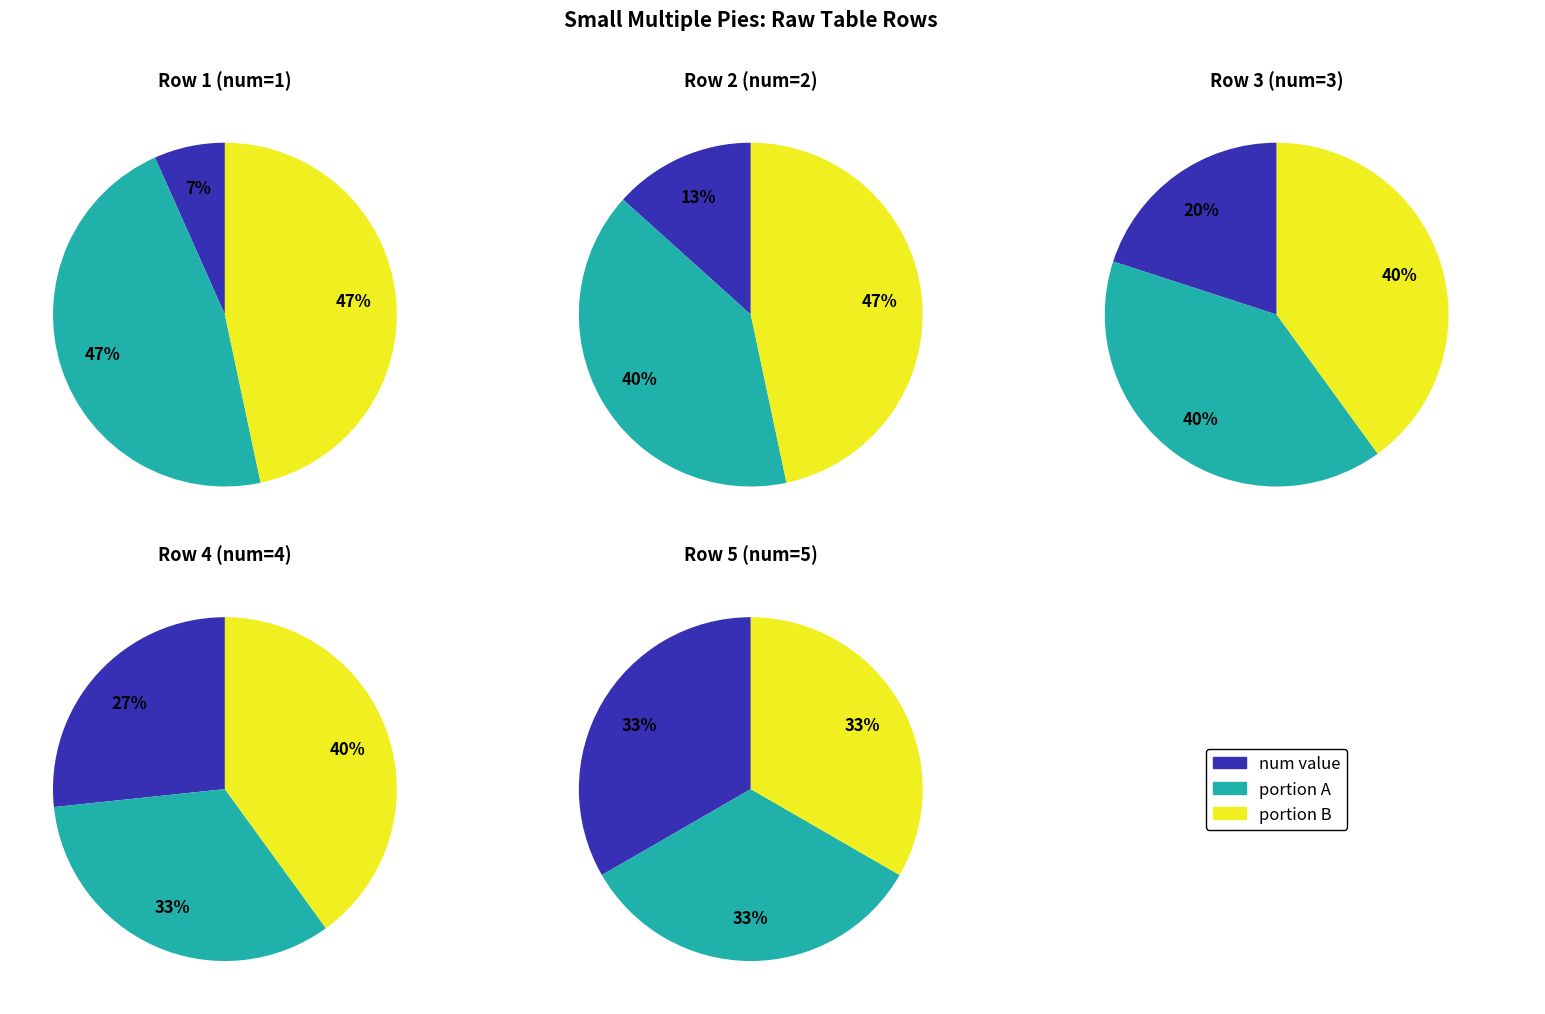

Is there any slice that represents more than half of the pie?

No